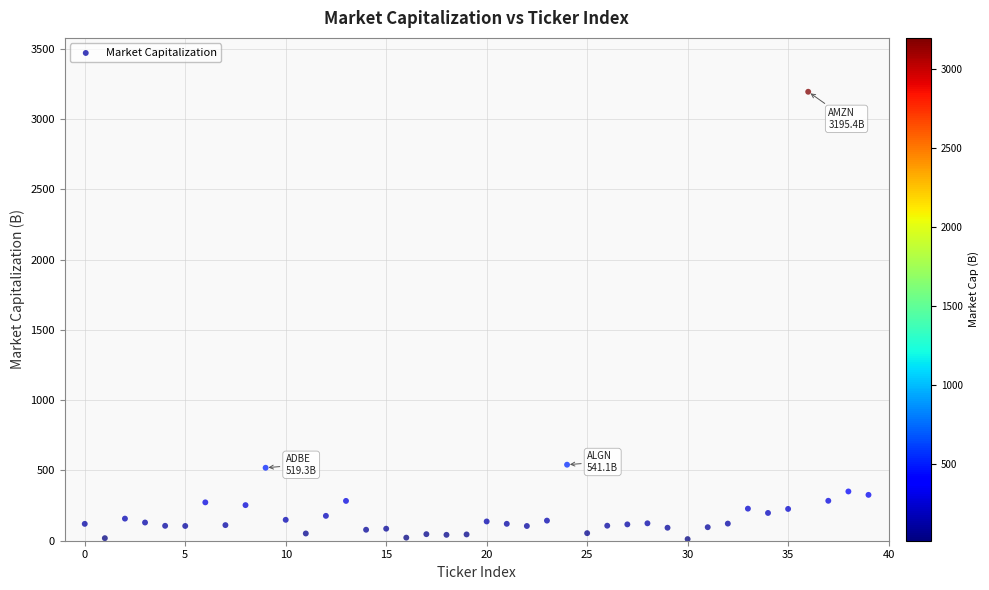

What is the range of Y values (max minus min)?

3183.9